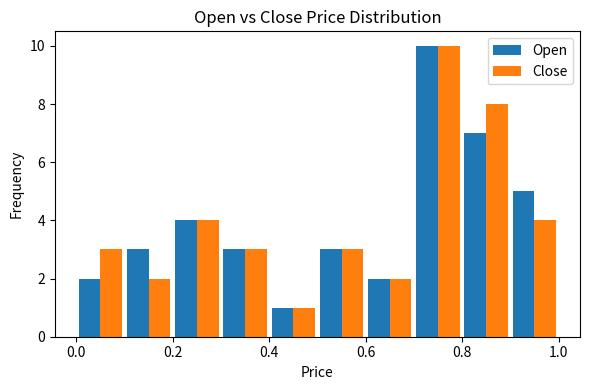

In the Open series, which range on the x-axis has the tallest bar?

0.7 to 0.8